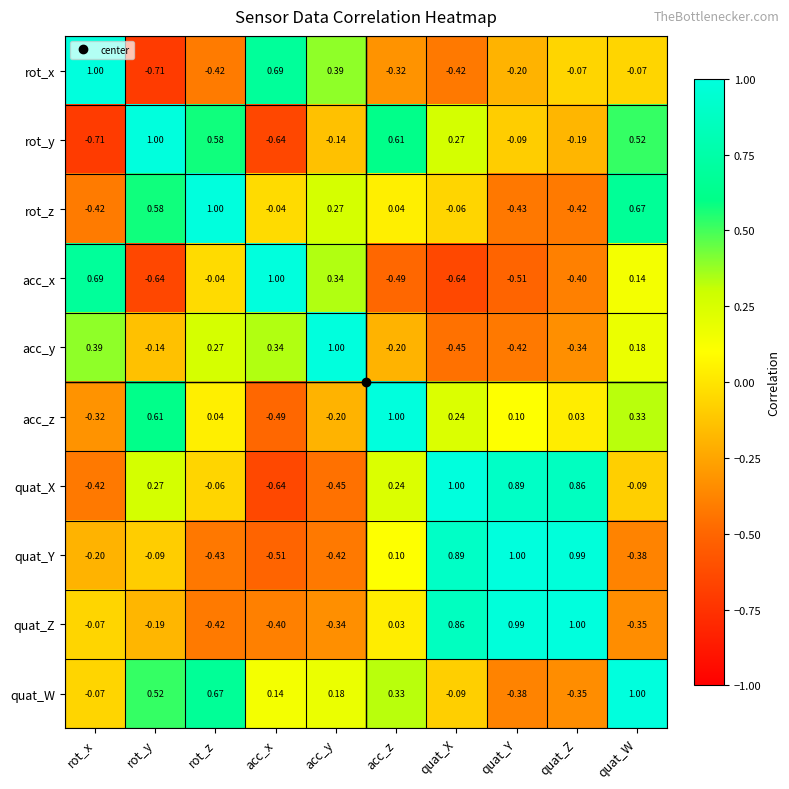

Rank the categories by quat_W value from lowest to highest.

quat_Y, quat_Z, quat_X, rot_x, acc_x, acc_y, acc_z, rot_y, rot_z, quat_W